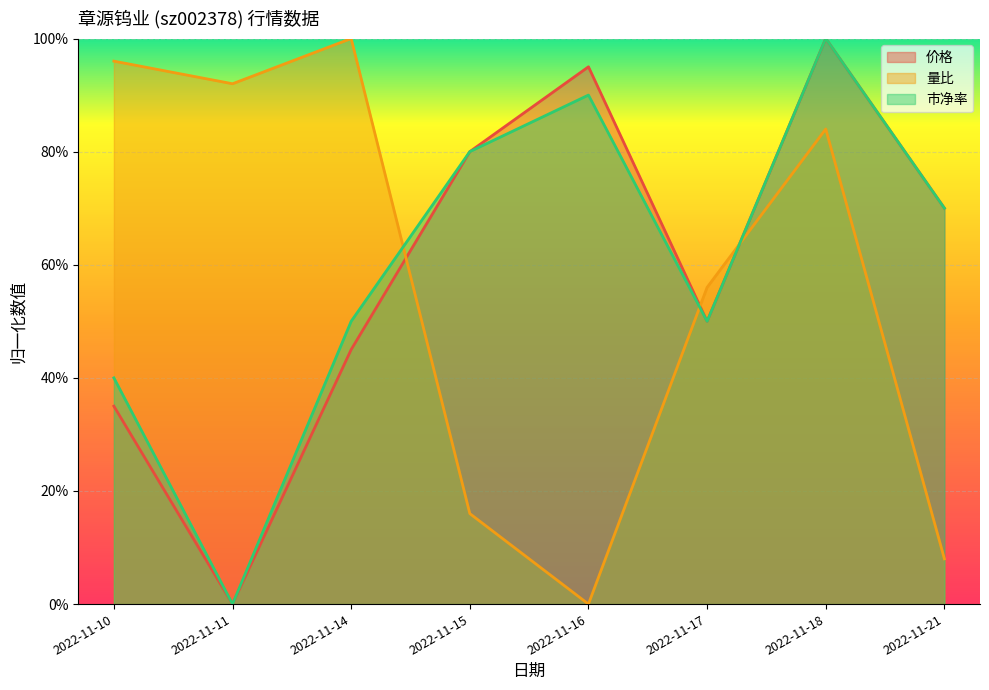

What is the total value across all series at 2022-11-14?

1.9